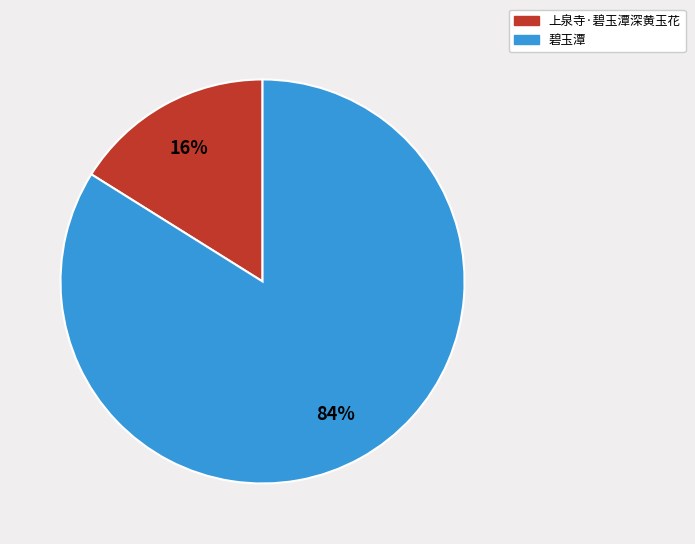

Combined, do 上泉寺·碧玉潭深黄玉花 and 碧玉潭 account for over 50%?

Yes